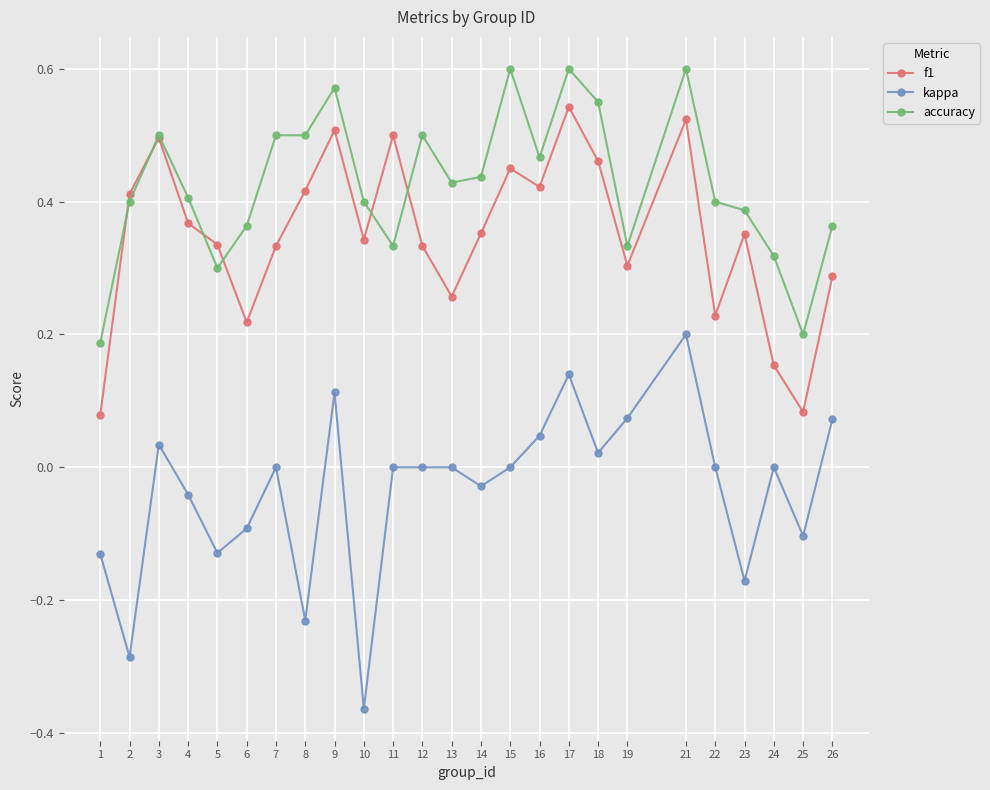

Which series has the largest range (max minus min)?

kappa